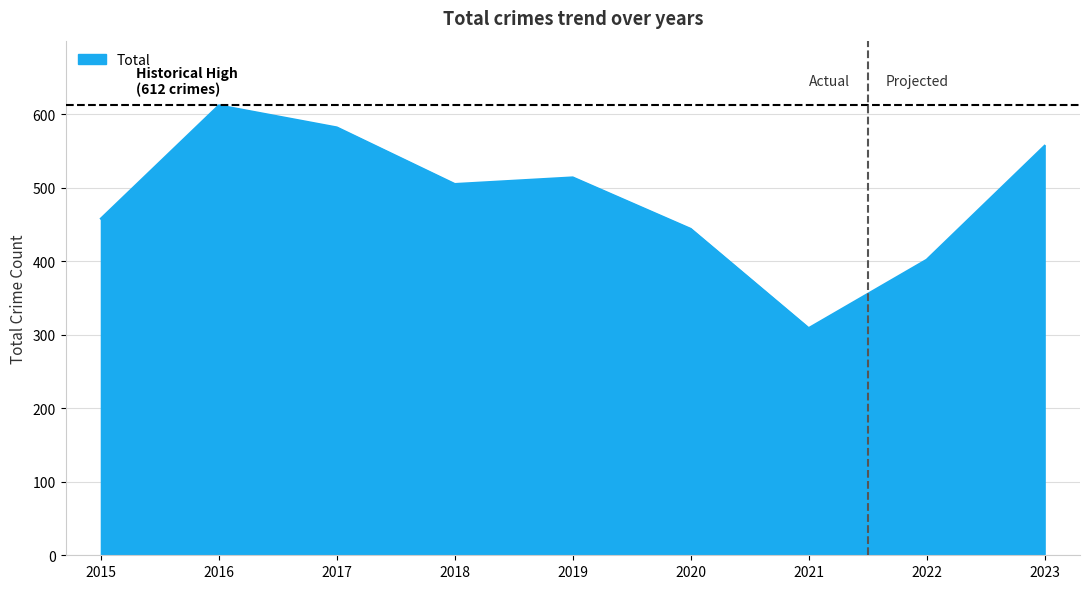

Does the chart have visible grid lines?

Yes